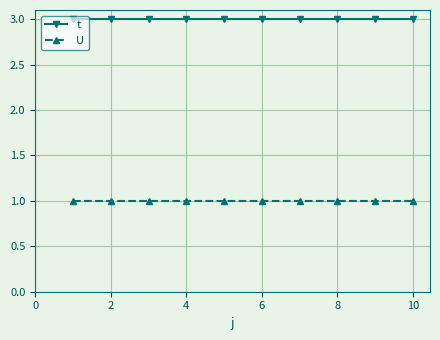

True or false: t and U intersect in this chart.

False